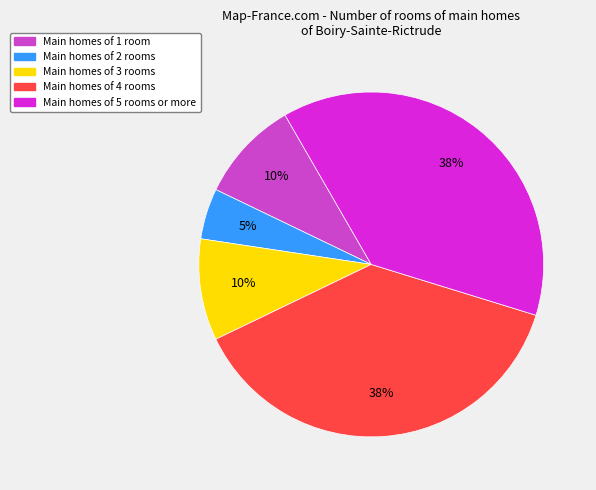

To the nearest percent, what is the average slice percentage?

20%